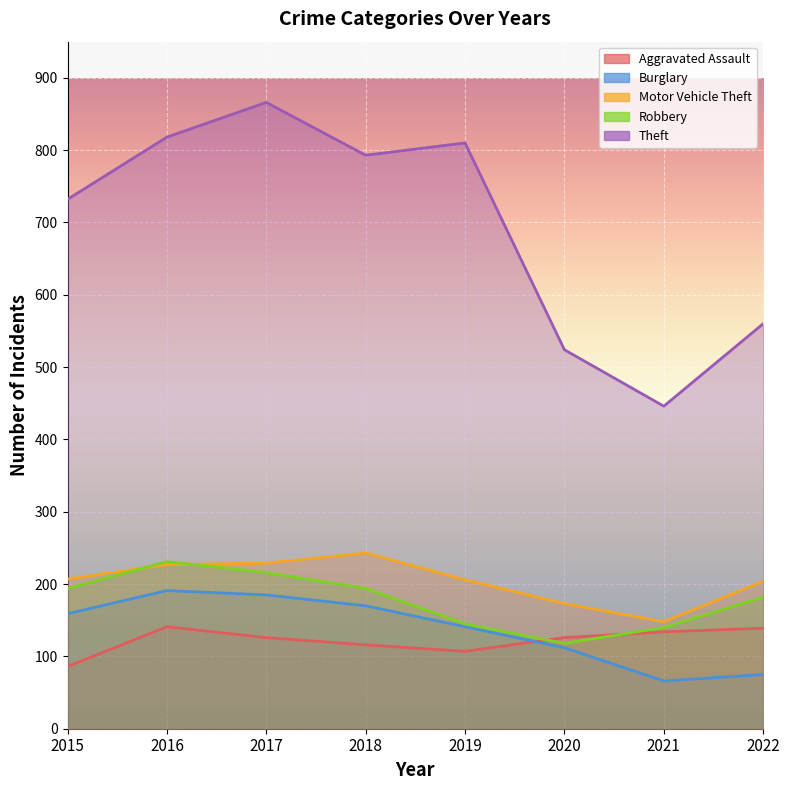

Which category has the highest value across all series?

2017